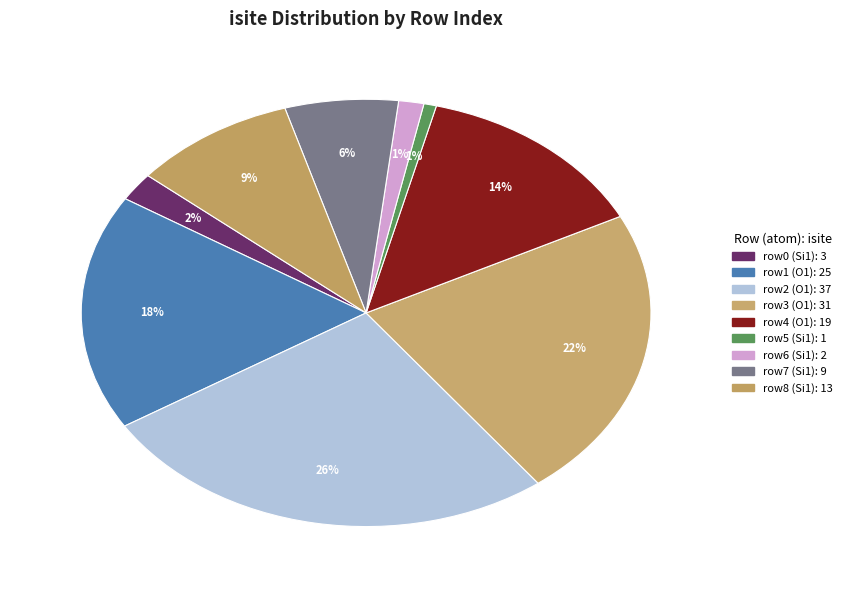

How many slices are in this pie chart?

9